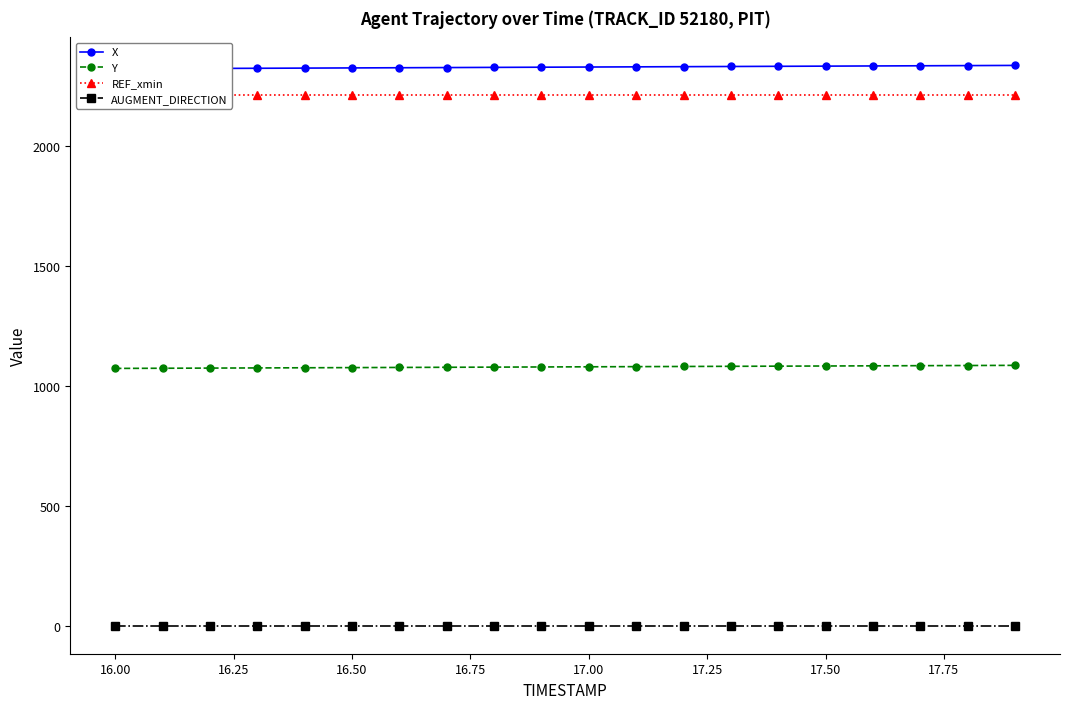

What is the highest value of the Y series?

1086.9